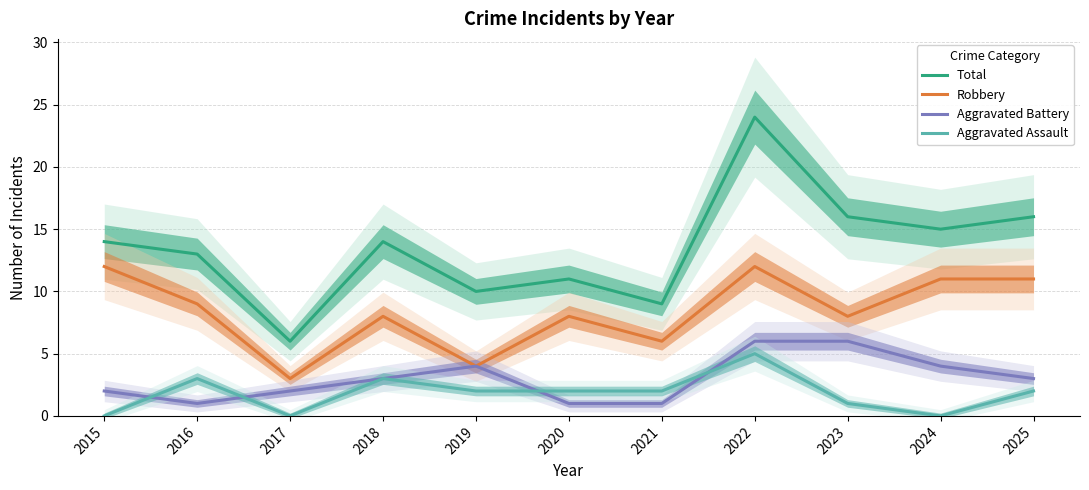

Is this an area chart (filled region under the line)?

No